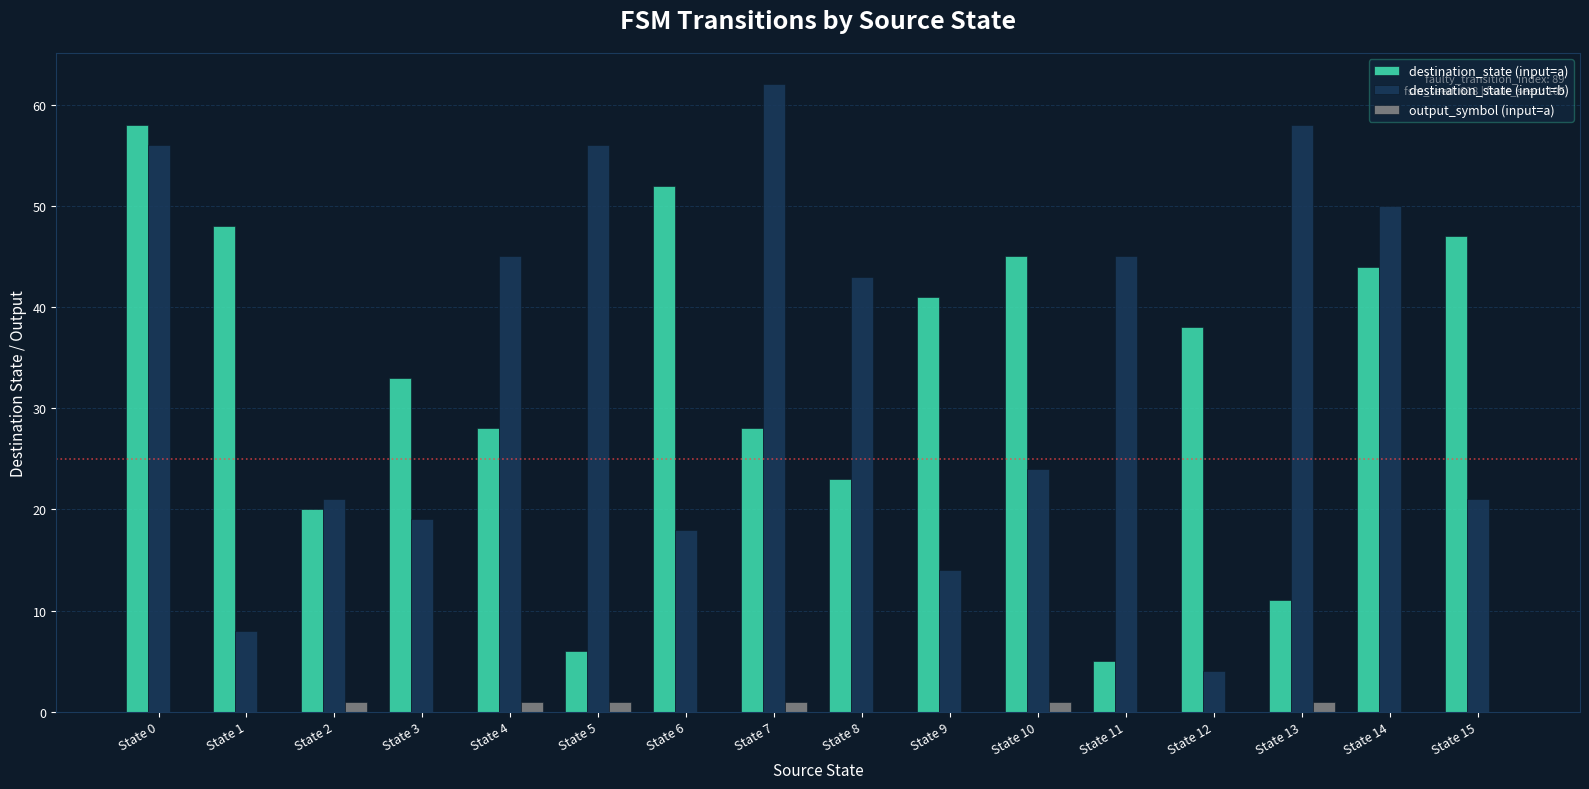

What is the sum of all destination_state (input=a) values?

527